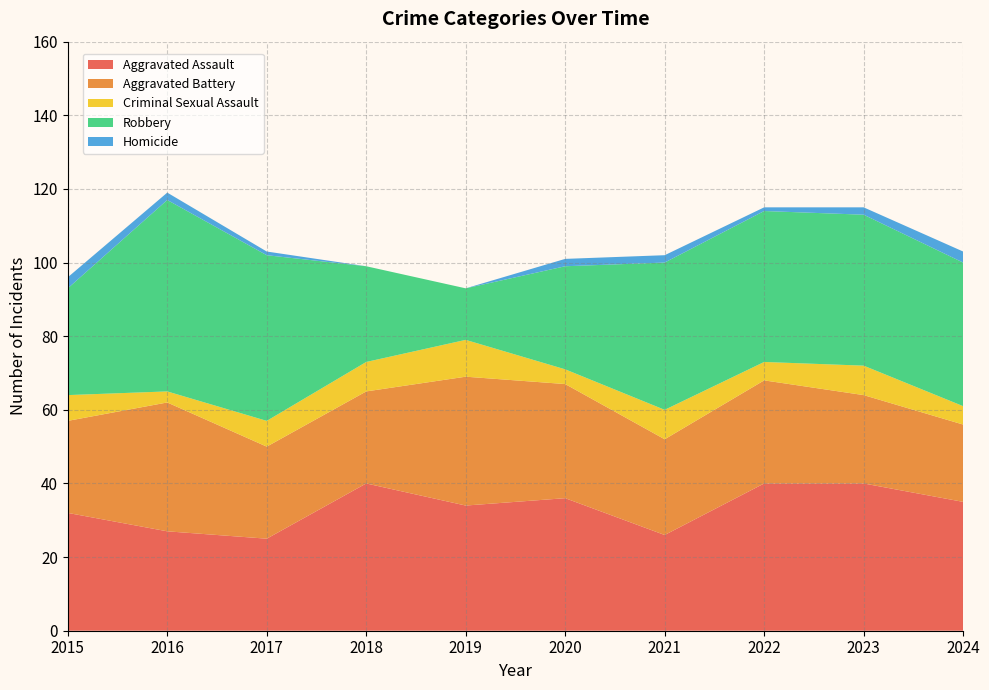

Reading left to right, extract all data points from this chart.

Aggravated Assault: 32	27	25	40	34	36	26	40	40	35
Aggravated Battery: 25	35	25	25	35	31	26	28	24	21
Criminal Sexual Assault: 7	3	7	8	10	4	8	5	8	5
Robbery: 29	52	45	26	14	28	40	41	41	39
Homicide: 3	2	1	0	0	2	2	1	2	3